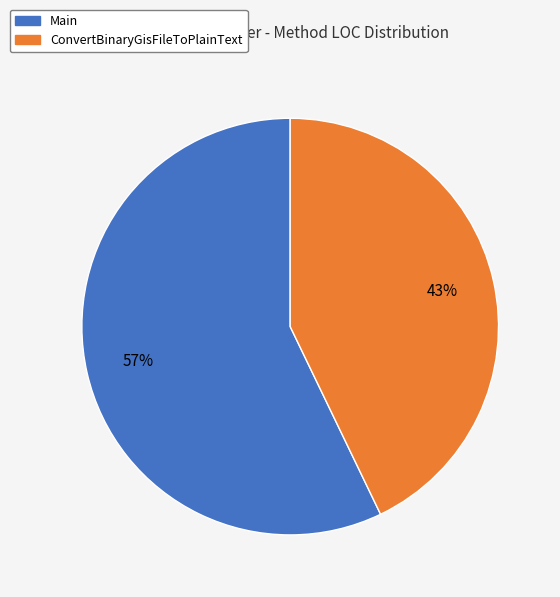

Do Main and ConvertBinaryGisFileToPlainText together represent more than half of the pie?

Yes